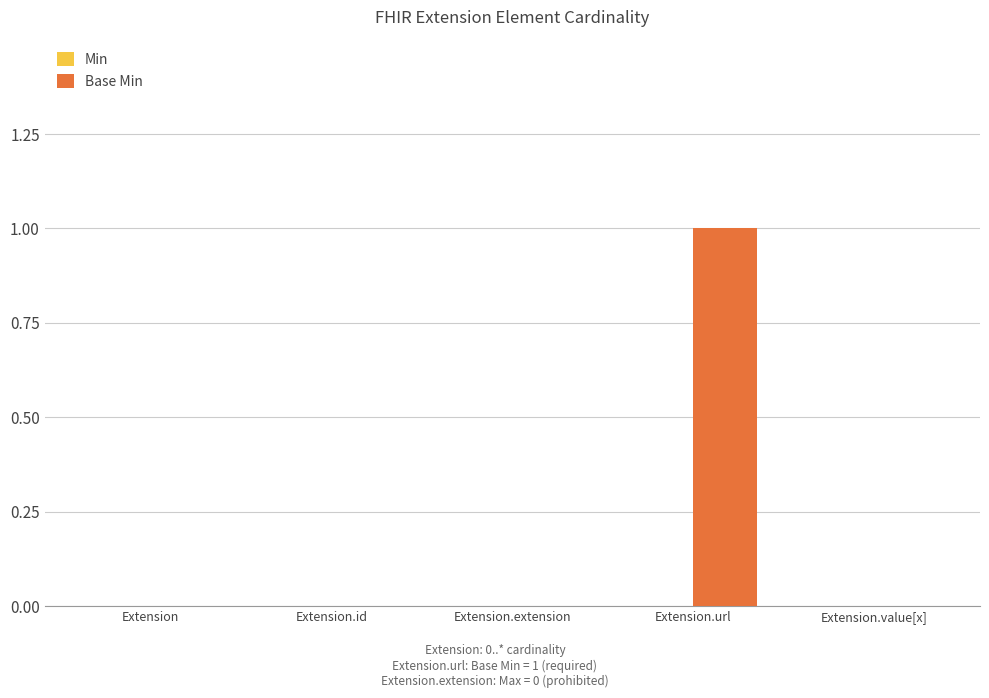

Which has a higher value, Extension.url or Extension.id?

Extension.url